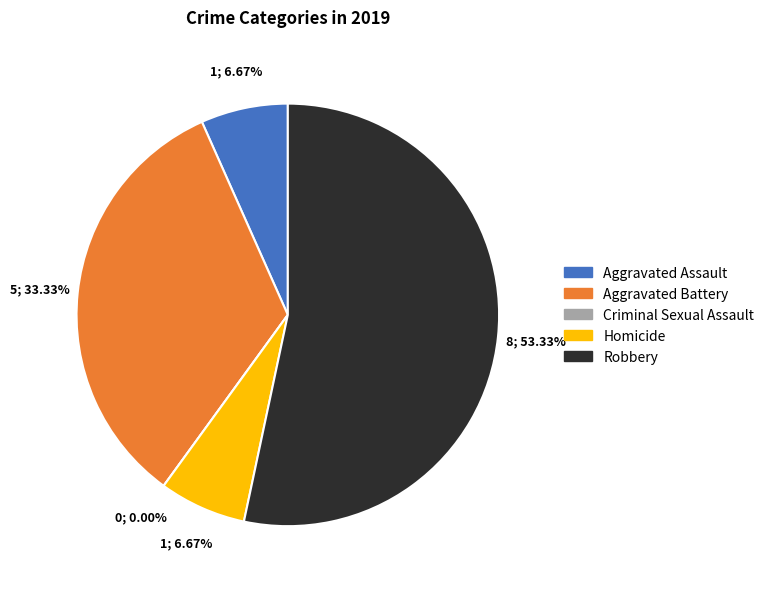

To the nearest percent, what is the difference between the Criminal Sexual Assault and Robbery slice percentages?

53%